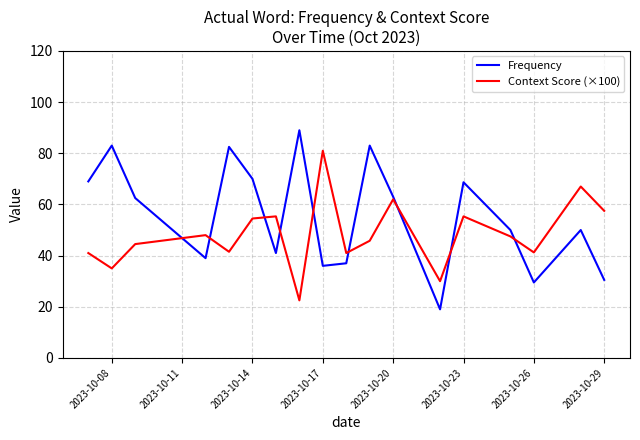

Which series has the largest range (max minus min)?

Frequency